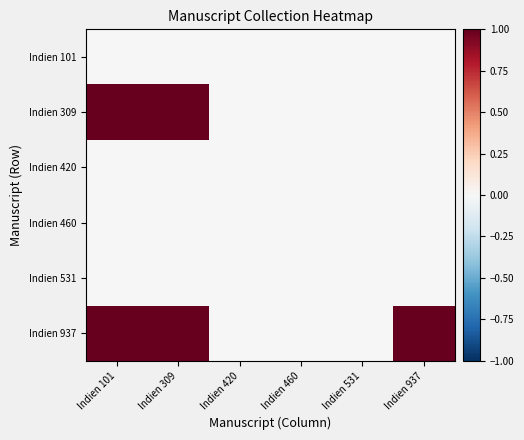

Which series has the largest range (max minus min)?

Indien 309